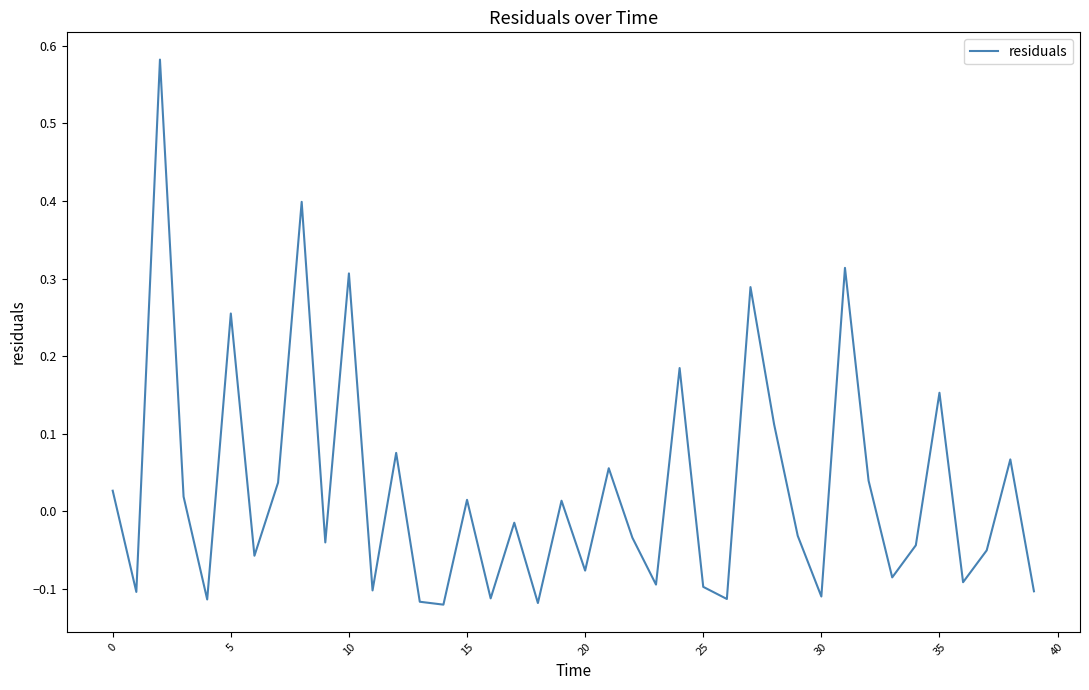

What is the difference between the maximum and minimum values?

0.7